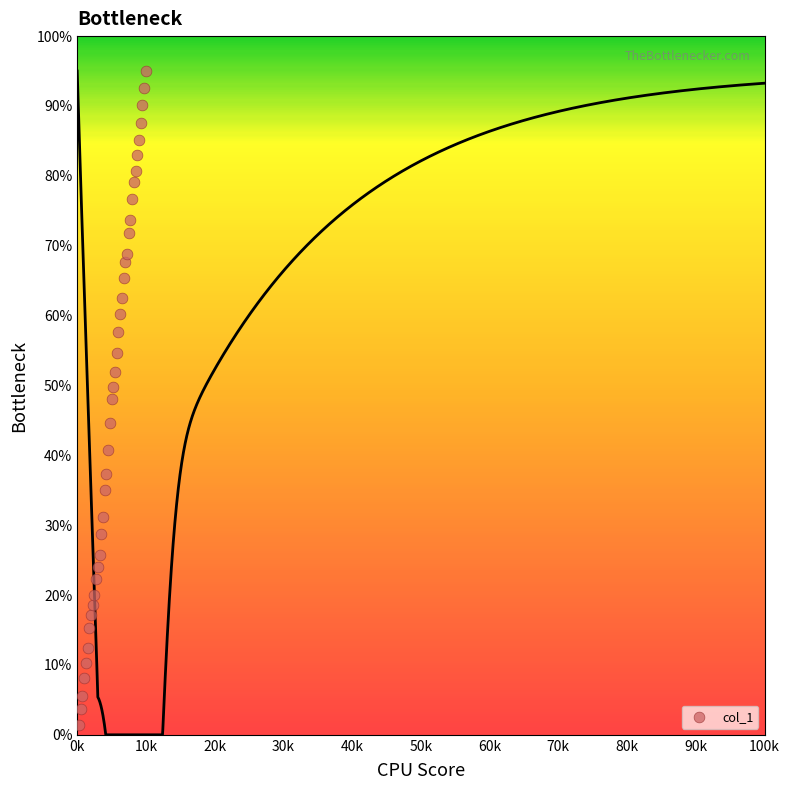

What is the range of Y values (max minus min)?

93.6